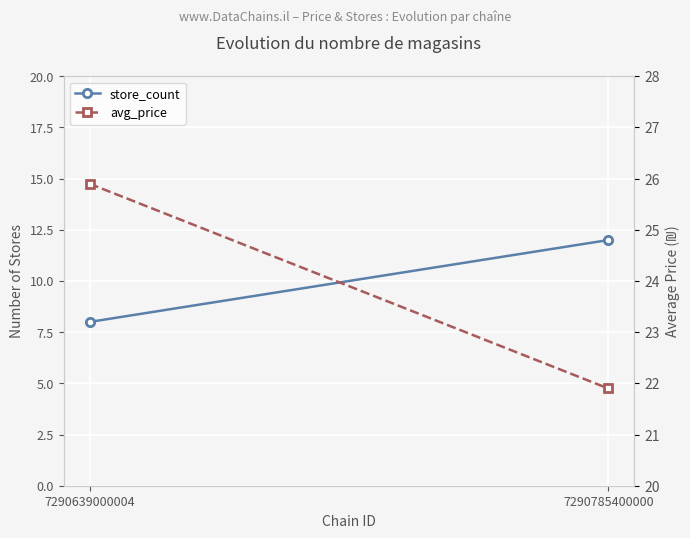

What is the average value of the avg_price series?

23.9